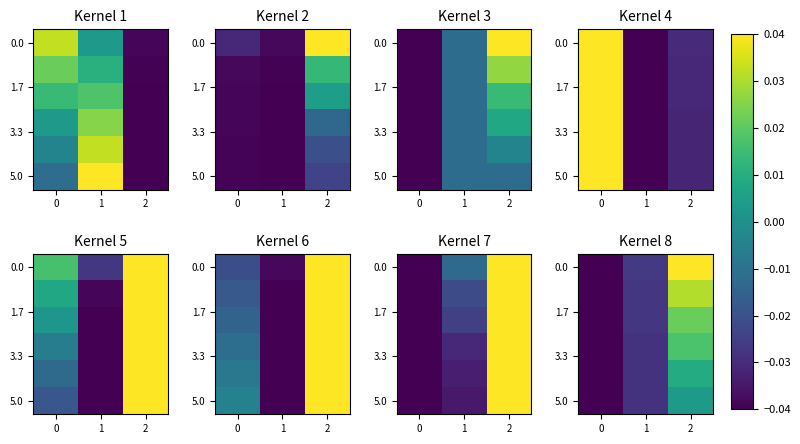

Which has a higher value, 1 or 2?

2